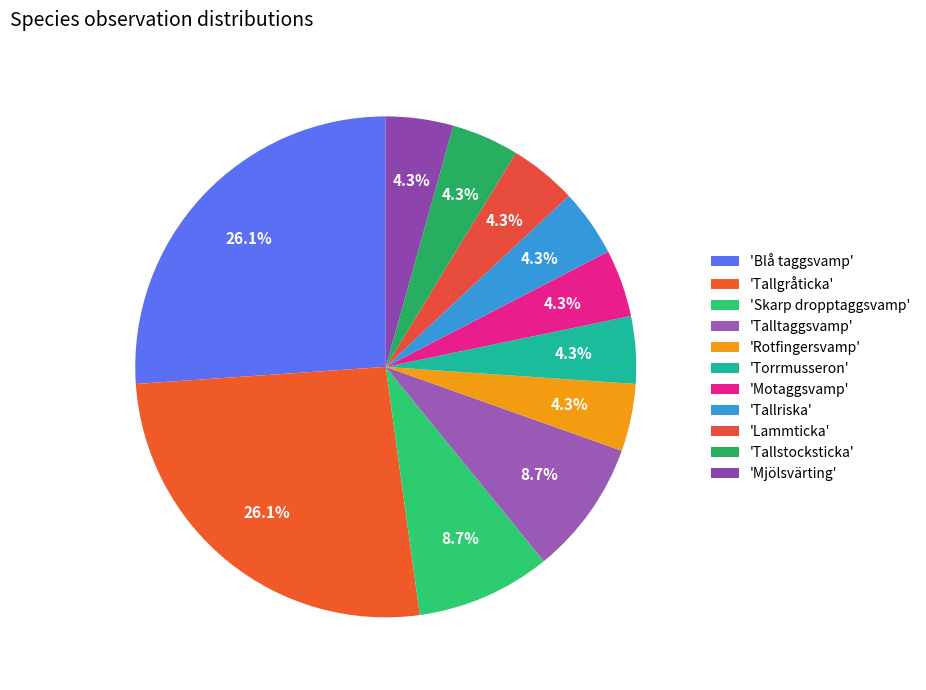

Count the number of slices in the pie.

11